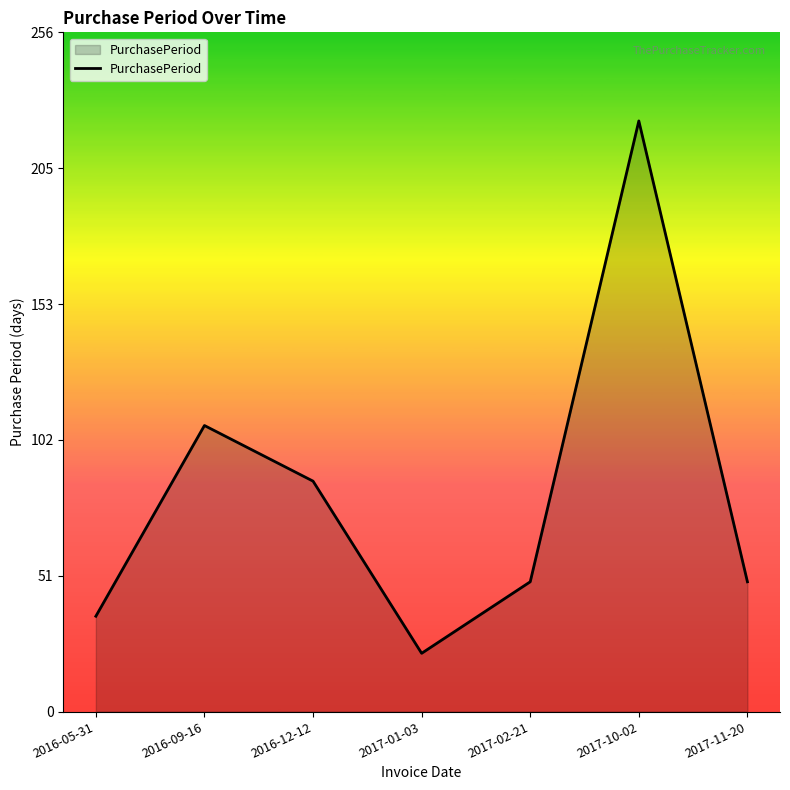

The chart shows a value of 15 at 2017-02-21. True or false?

False